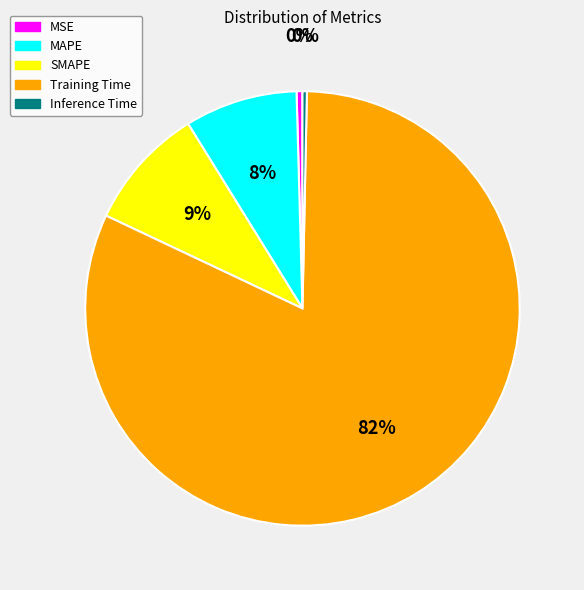

Which category accounts for the majority?

Training Time